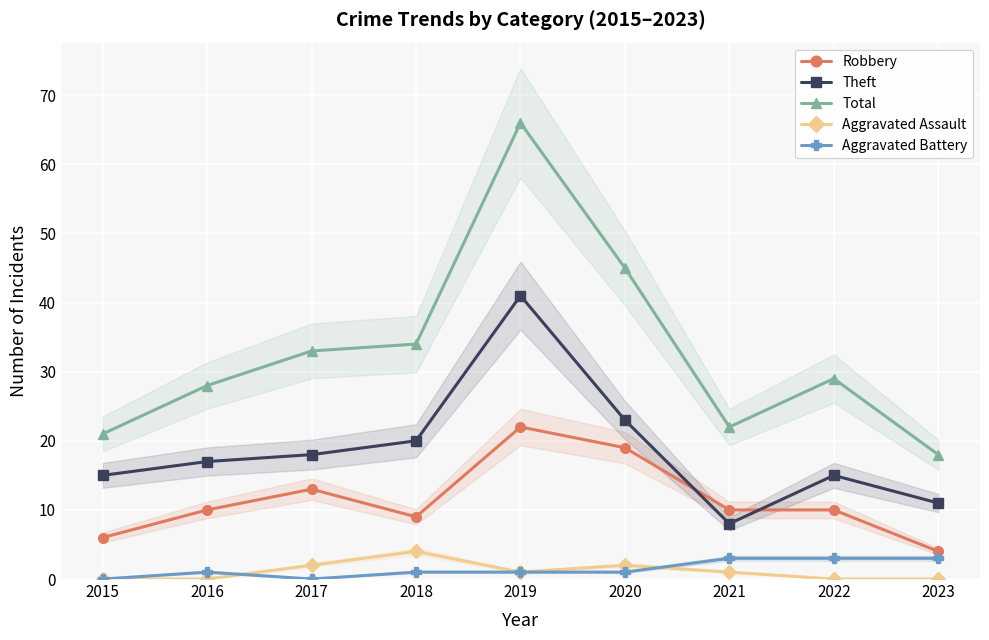

What is the maximum value shown in the chart?

66